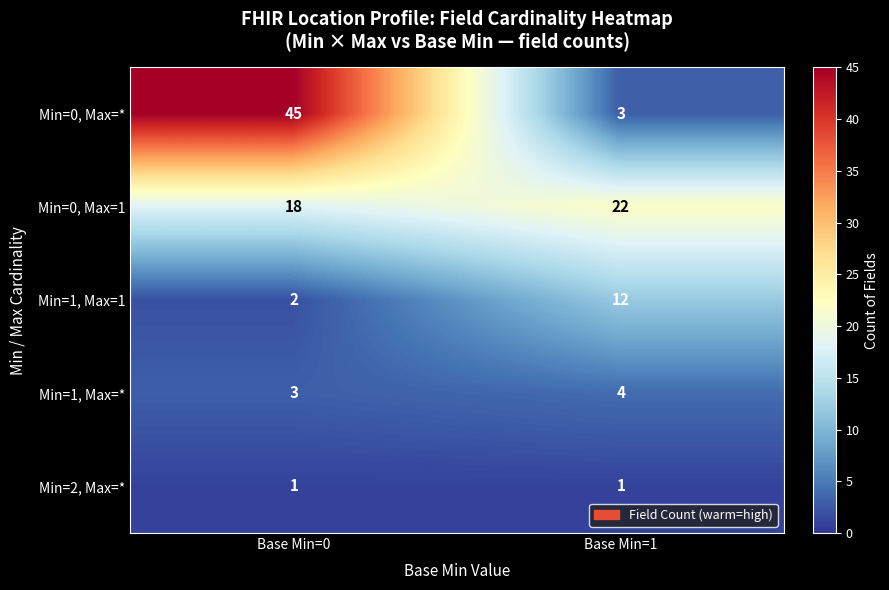

List the series in order of their peak value, highest first.

Min=0, Max=*, Min=0, Max=1, Min=1, Max=1, Min=1, Max=*, Min=2, Max=*